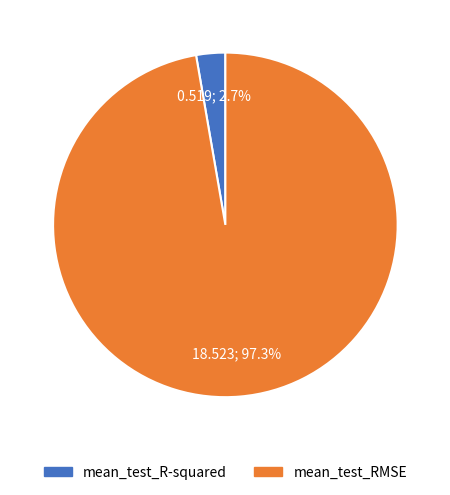

To the nearest percent, what percentage of the pie is mean_test_RMSE?

97%